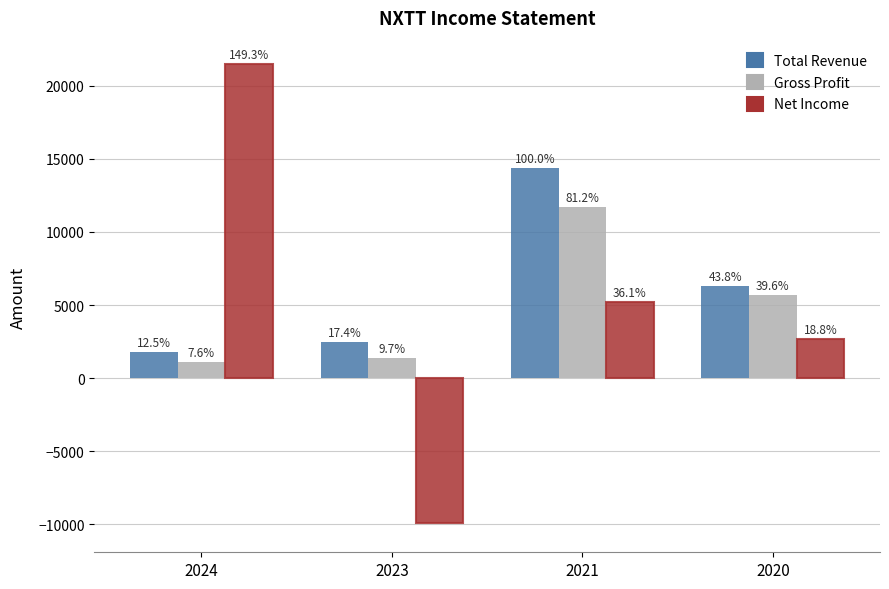

What is the difference between the Net Income values at 2024 and 2020?

18800